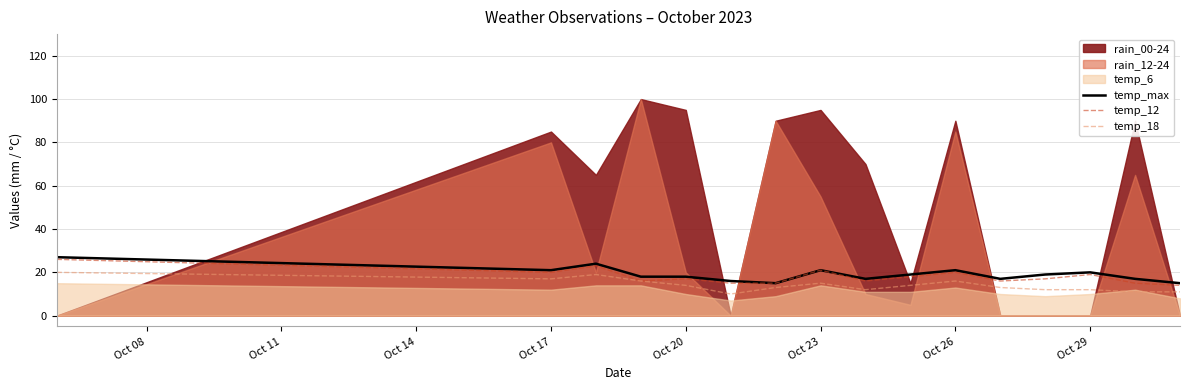

True or false: temp_12 has more than 2 interior local peaks.

True